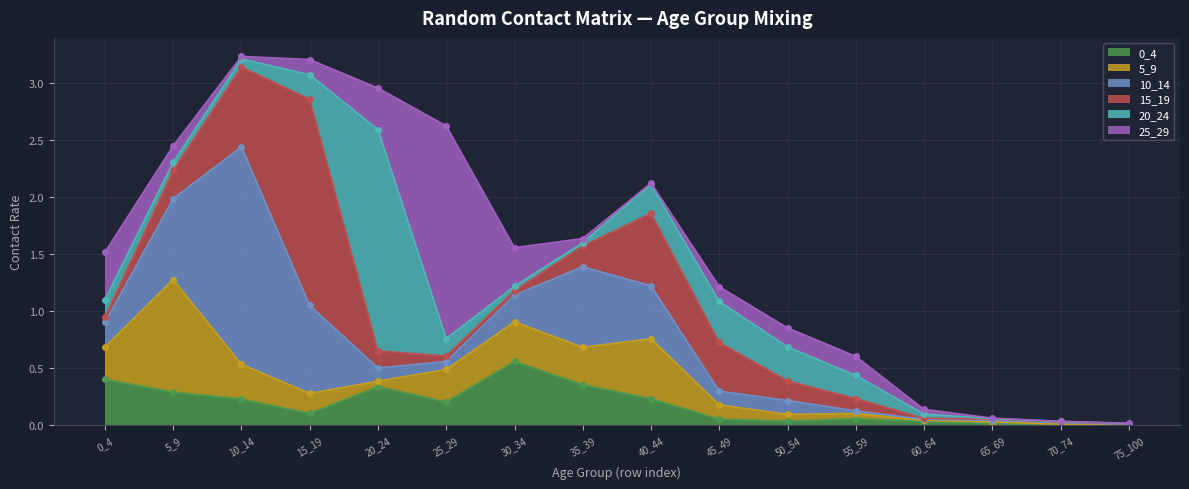

Which series has the largest total across all categories?

10_14